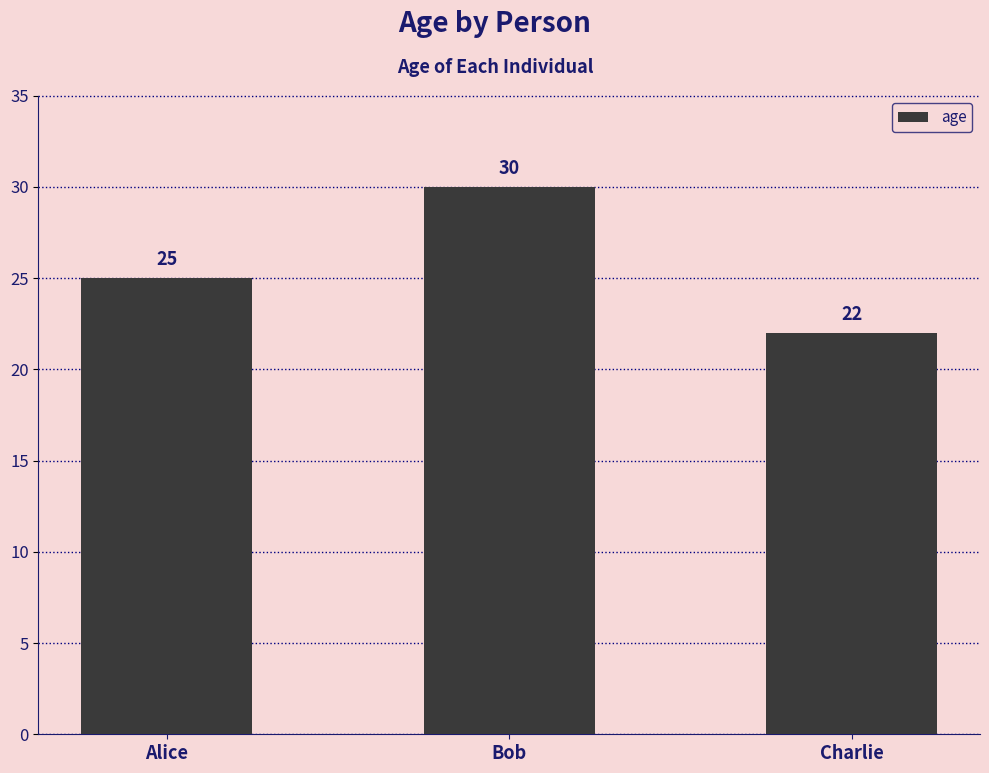

How many values are between 22 and 30?

3